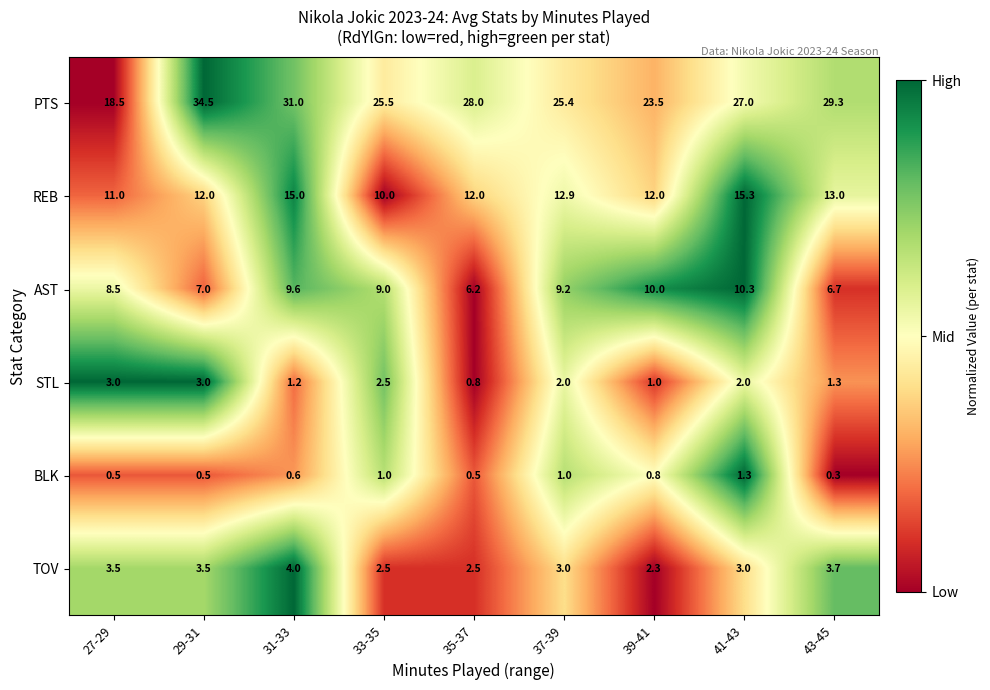

Which label corresponds to the largest value in the chart?

29-31